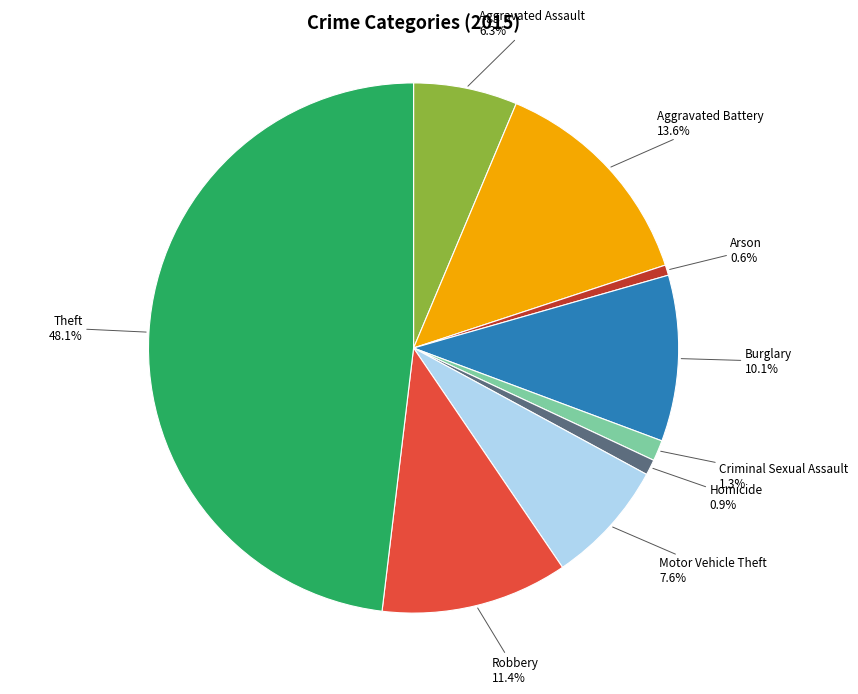

Which slice is the largest?

Theft